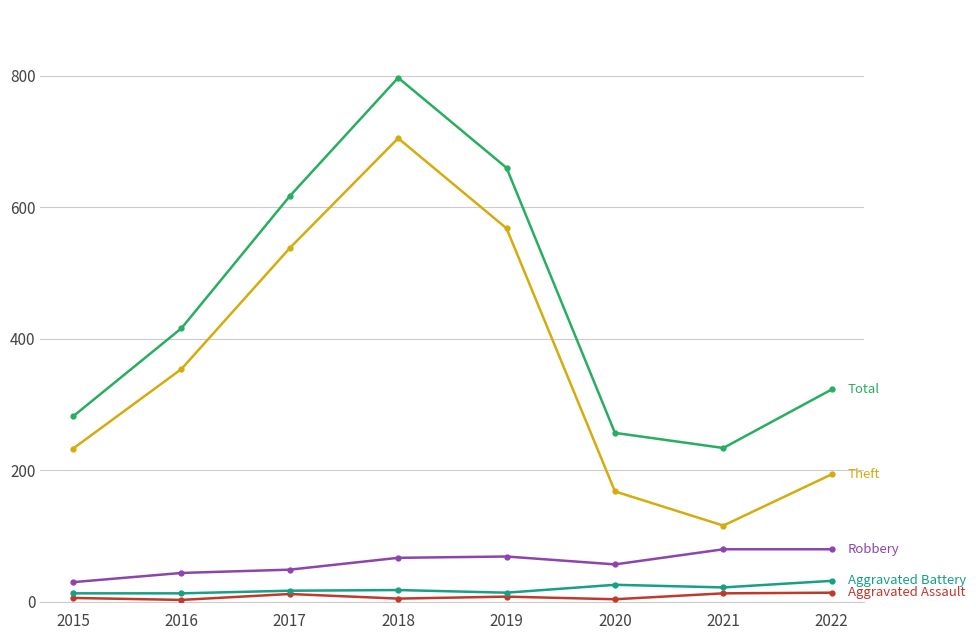

Does the chart have visible grid lines?

Yes